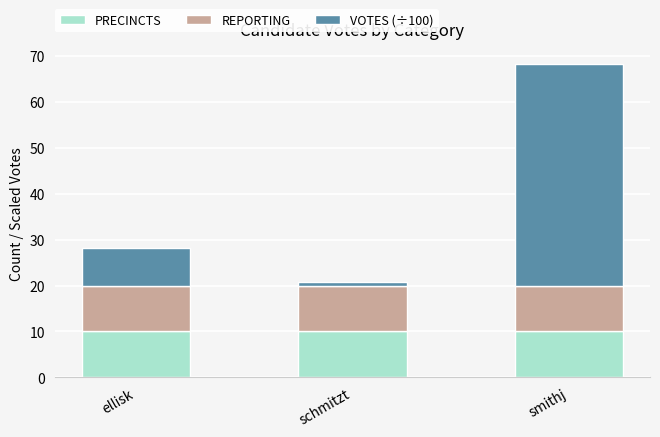

The PRECINCTS series shows 10.0 at smithj. True or false?

True